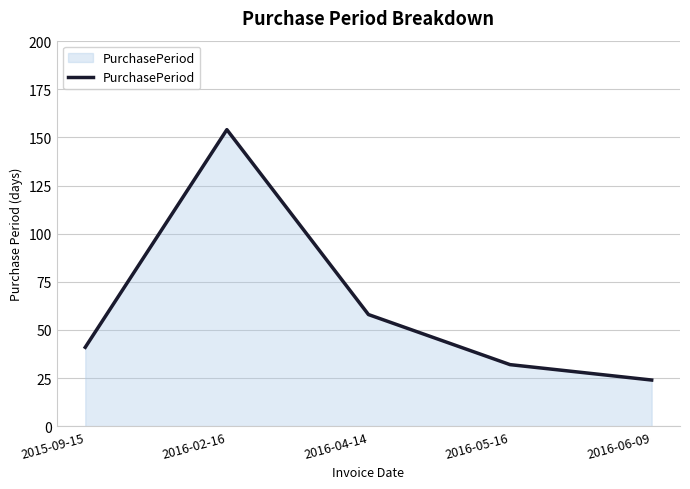

True or false: there are more than 0 points higher than both neighbors.

True